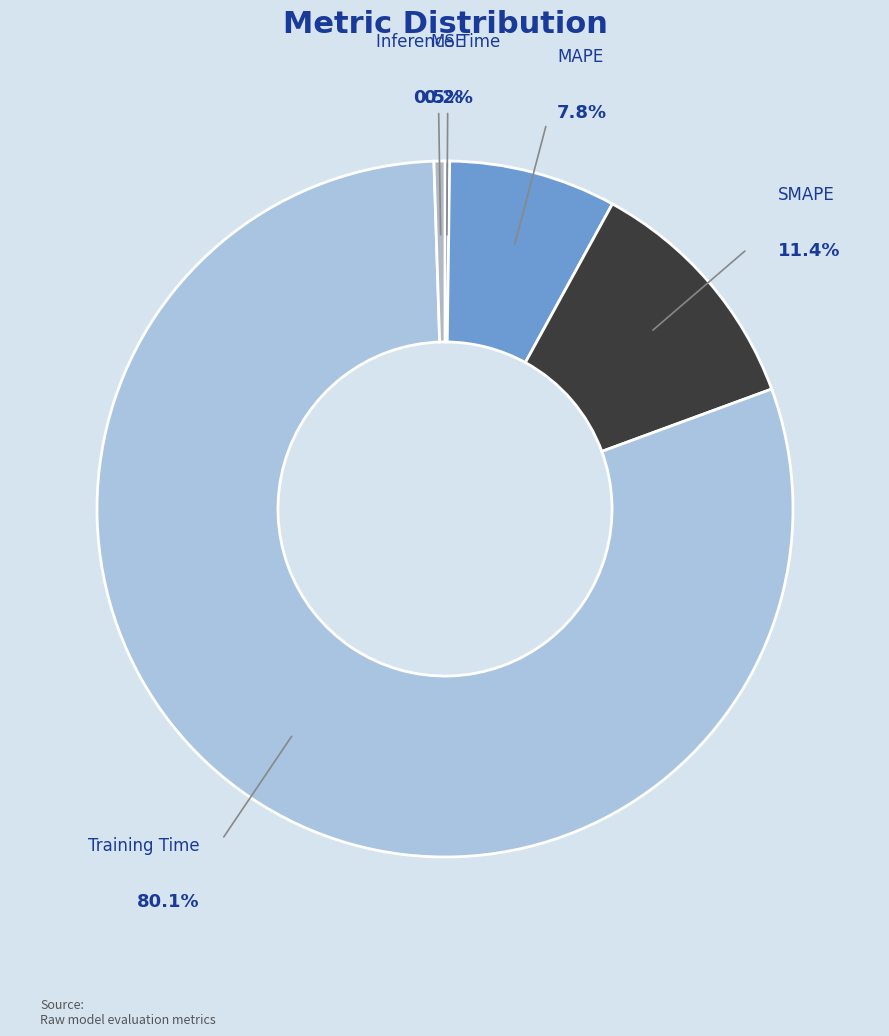

Is there a majority slice in this chart?

Yes